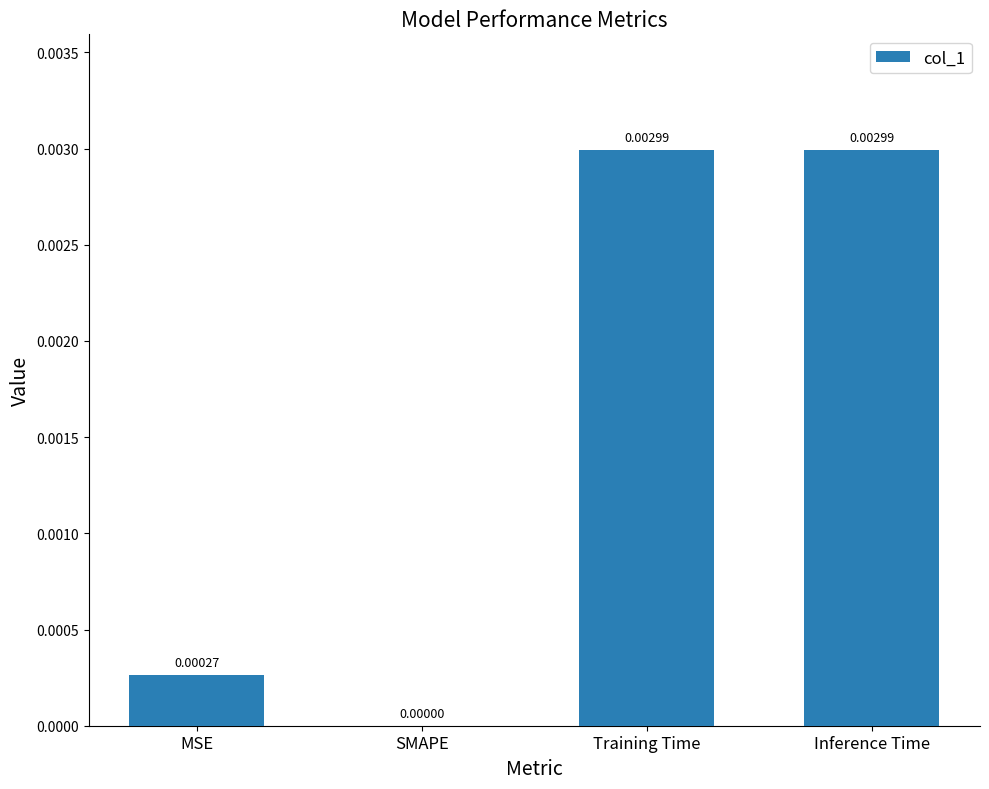

Between MSE and Inference Time, which is larger?

Inference Time